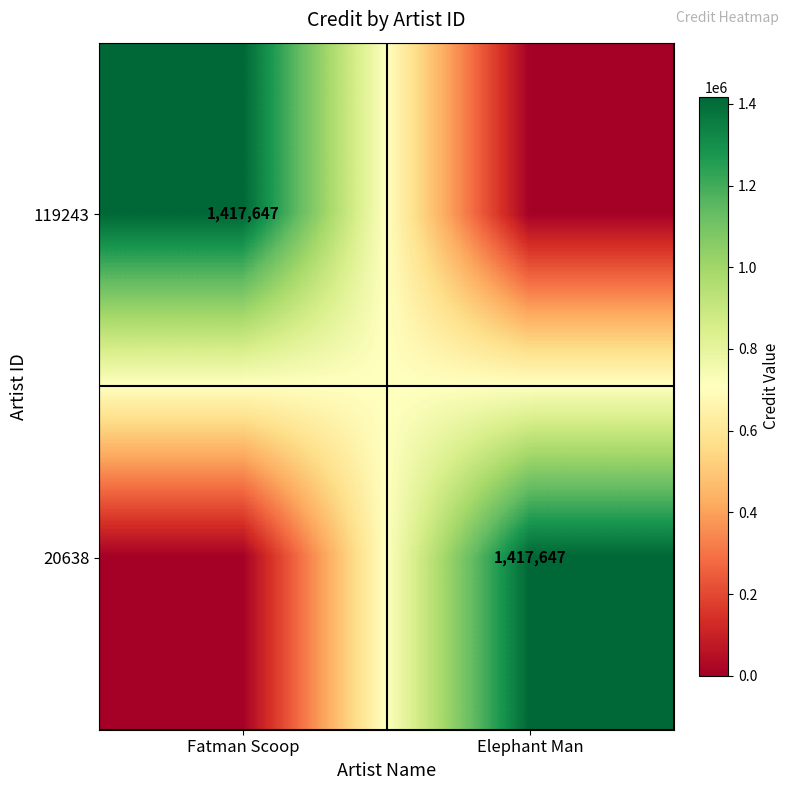

Is it true that 20638 equals 599803 at Elephant Man?

False